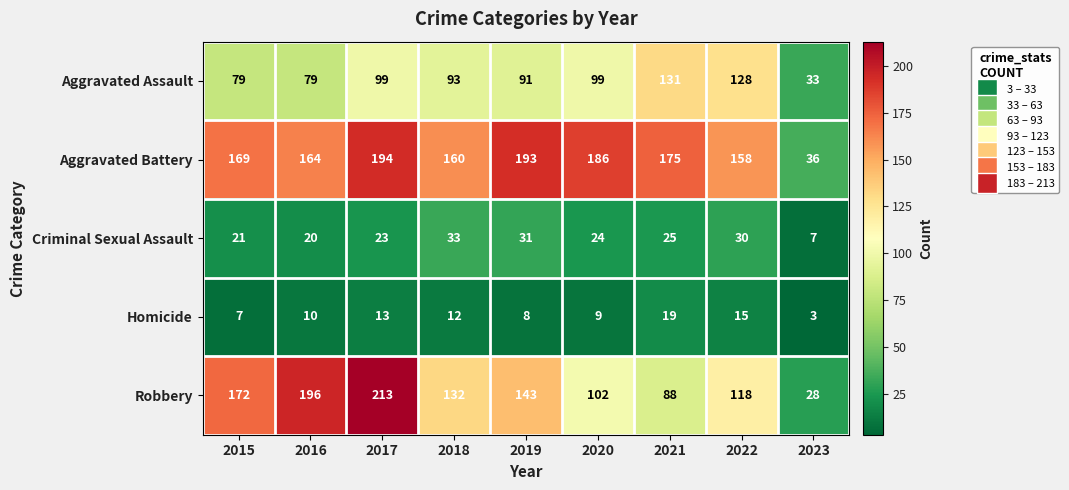

The value of Aggravated Assault at 2017 is 29. True or false?

False